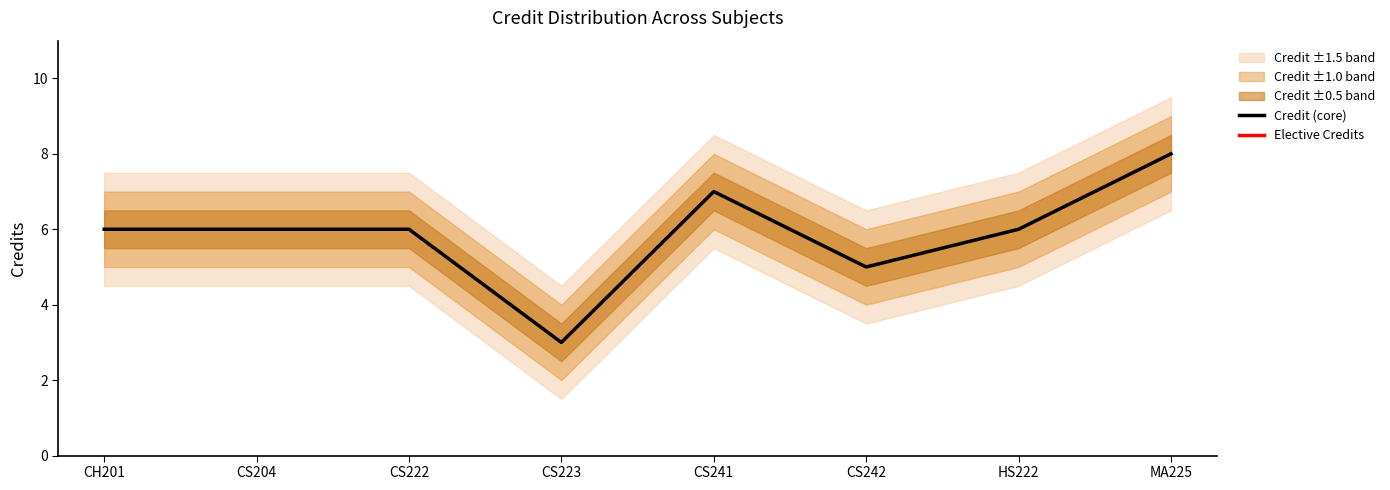

How many values in the Credit (core) series exceed 6?

2